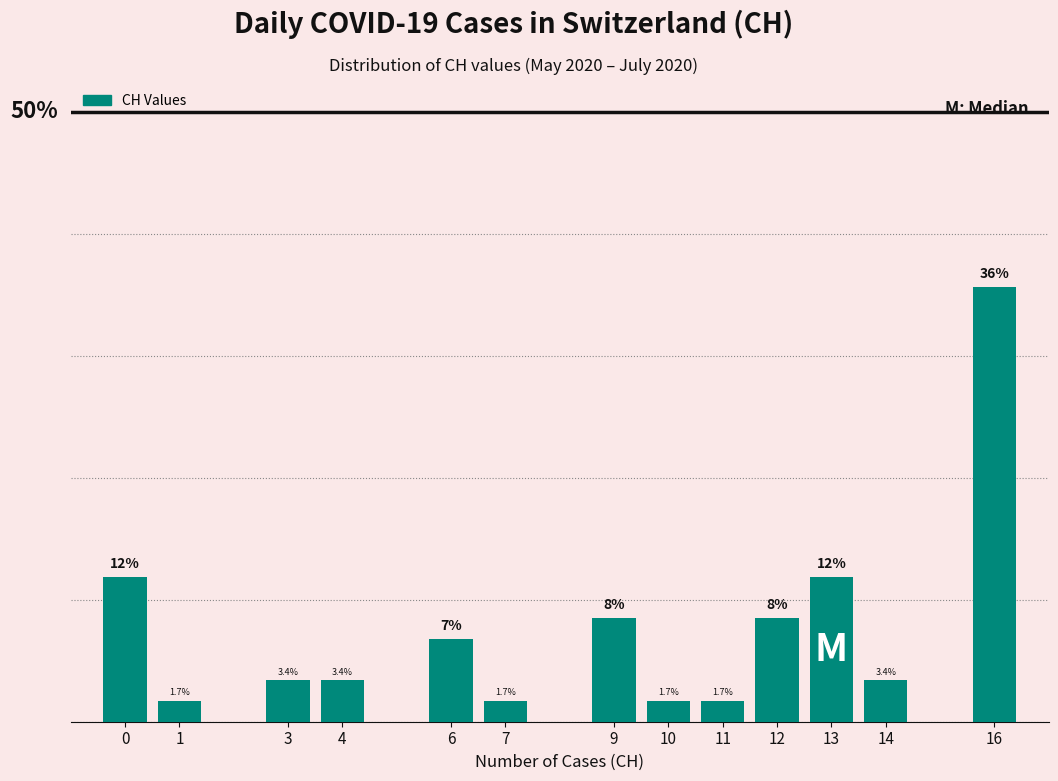

Are the bars horizontal?

No